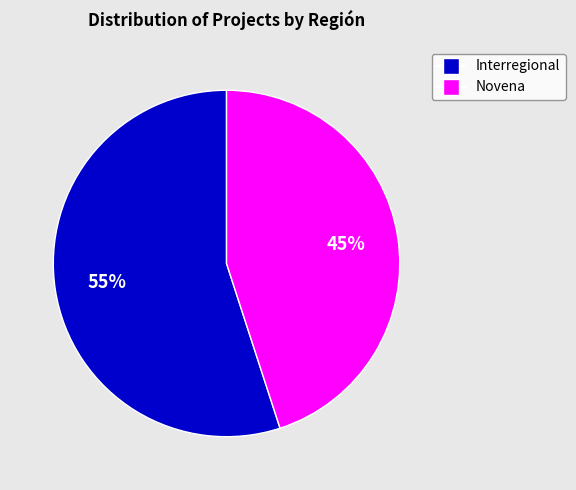

What is the majority slice?

Interregional